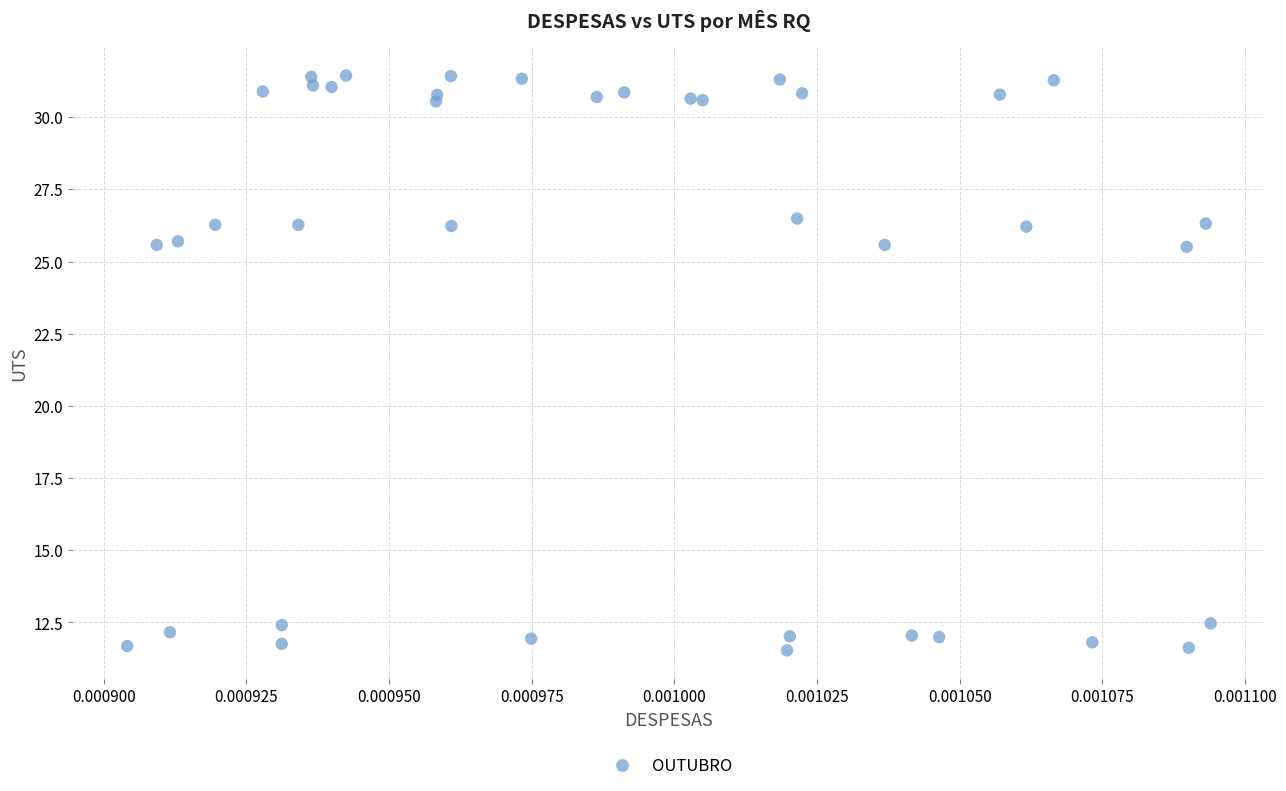

How many points are shown in the scatter plot?

39